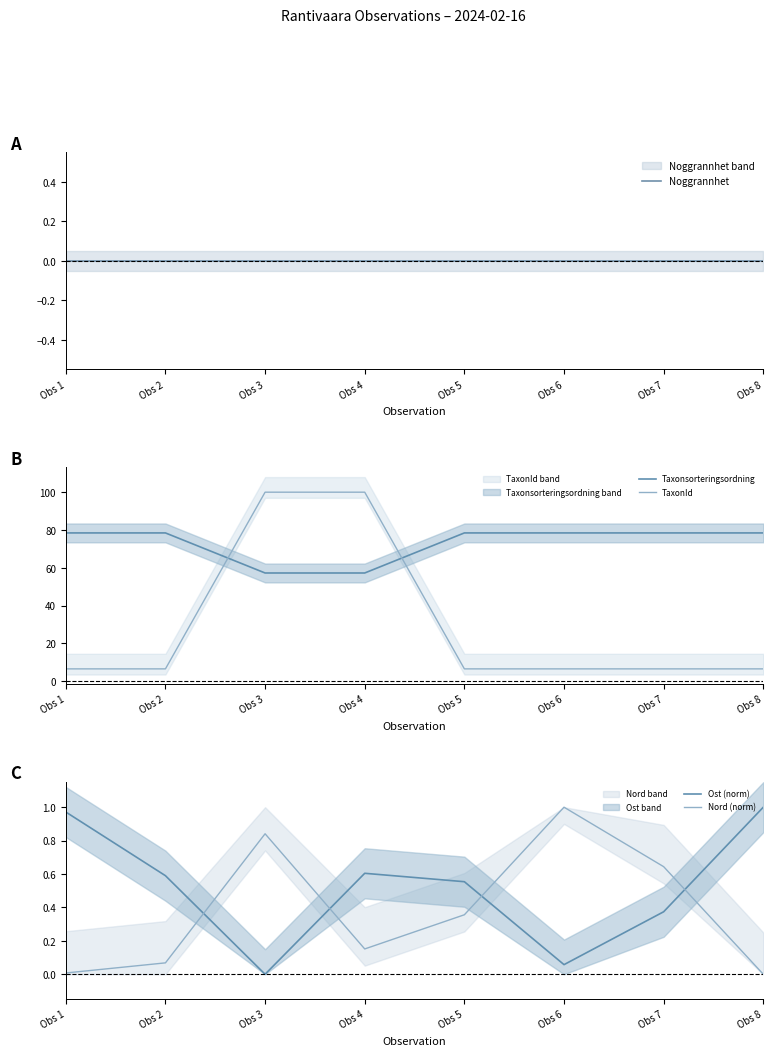

Rank the series by their maximum value, from lowest to highest.

Noggrannhet, Ost (norm), Nord (norm), Taxonsorteringsordning, TaxonId